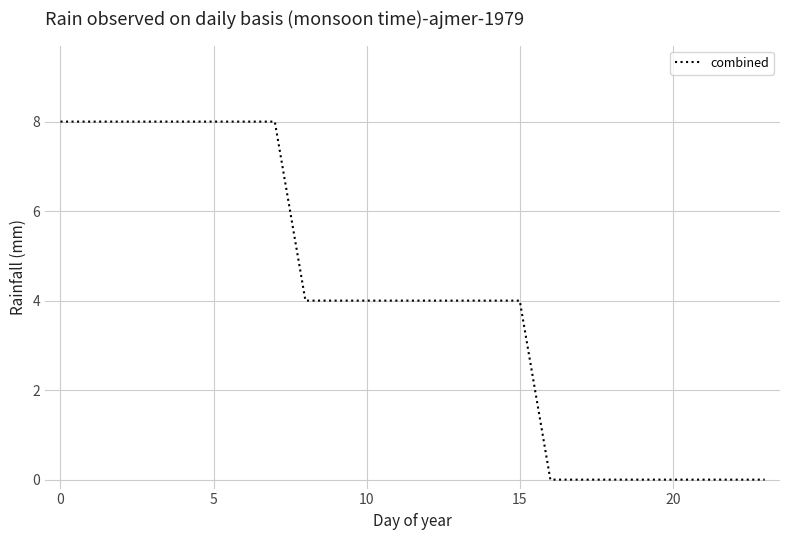

What is the difference between the maximum and minimum values?

8